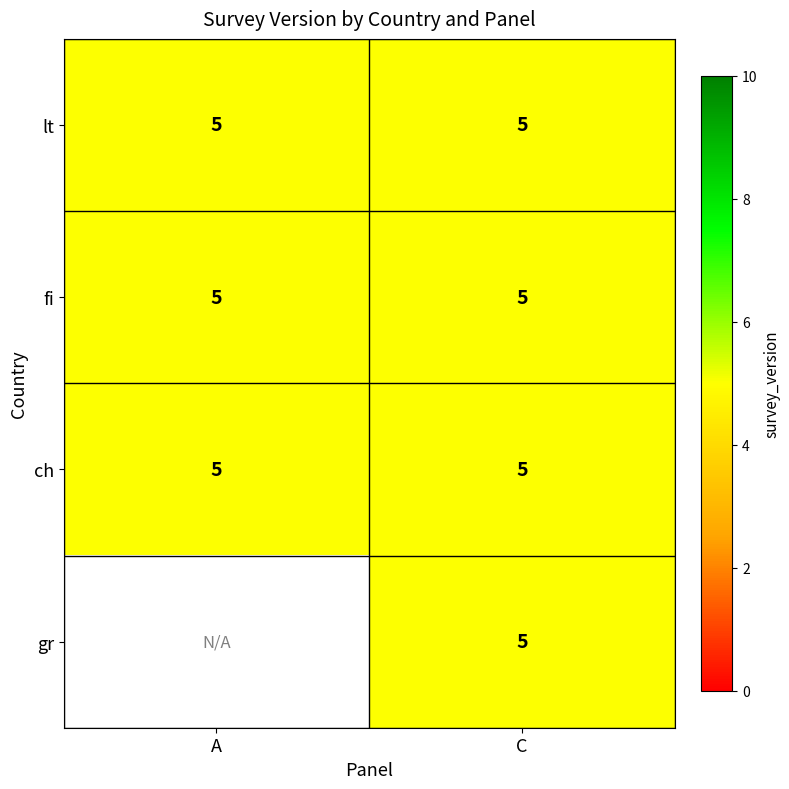

Where is ch nearest to the value 5?

A